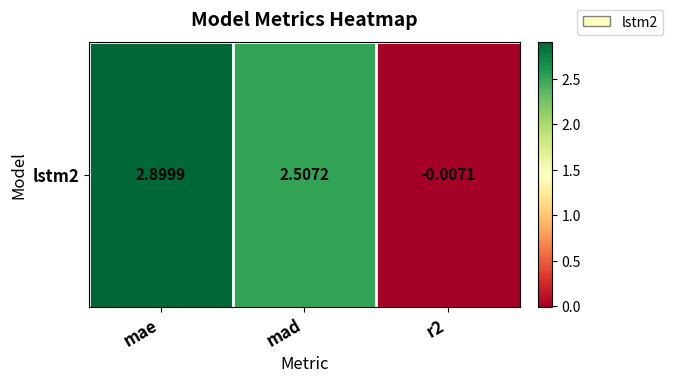

Rank the categories by value from highest to lowest.

mae, mad, r2